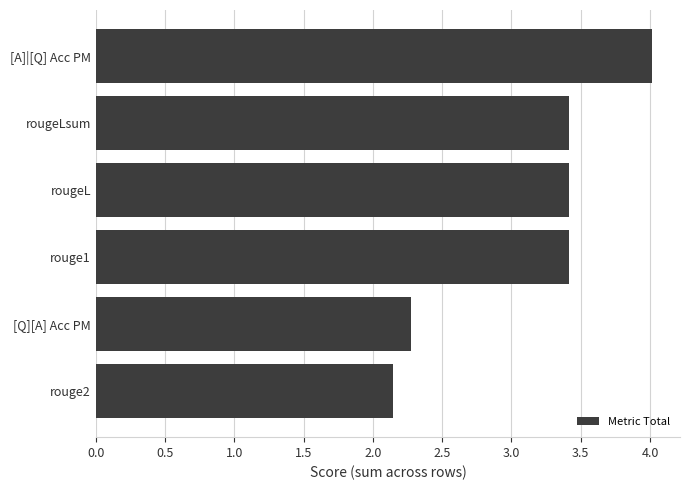

Which label corresponds to the smallest value in the chart?

rouge2